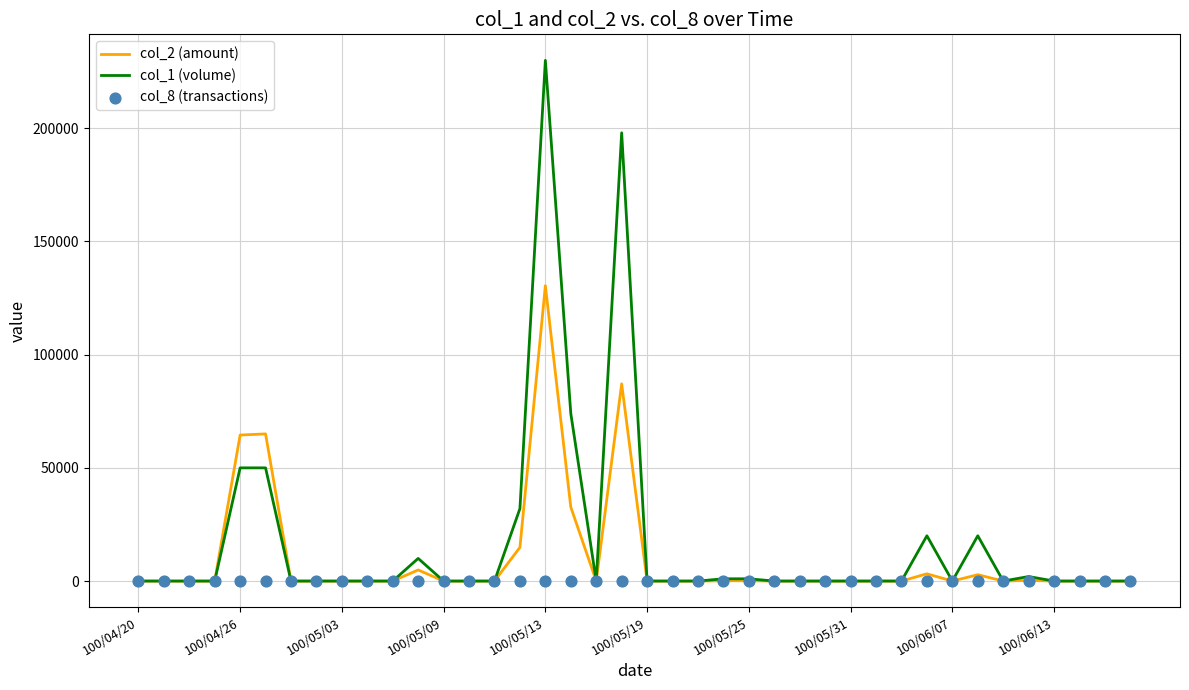

Which series contains the lowest Y value?

col_2 (amount)